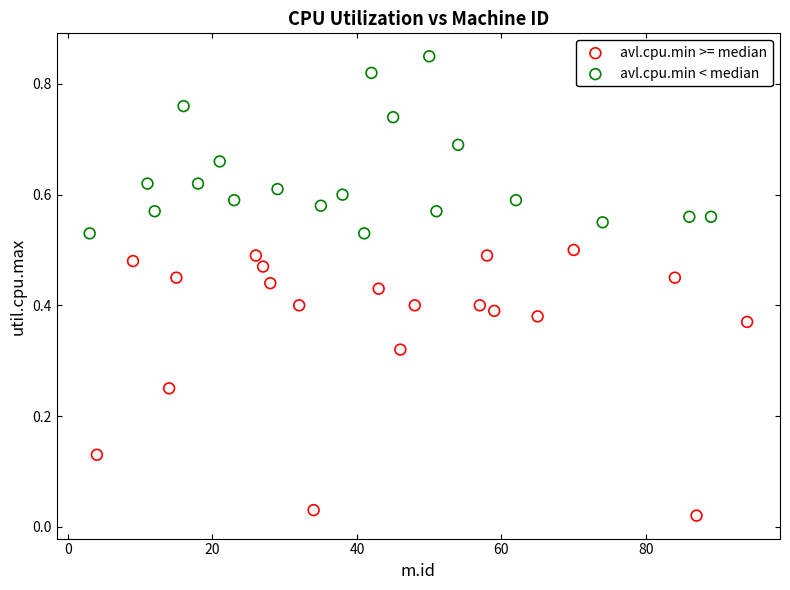

What are all the series names shown in the legend?

avl.cpu.min >= median, avl.cpu.min < median